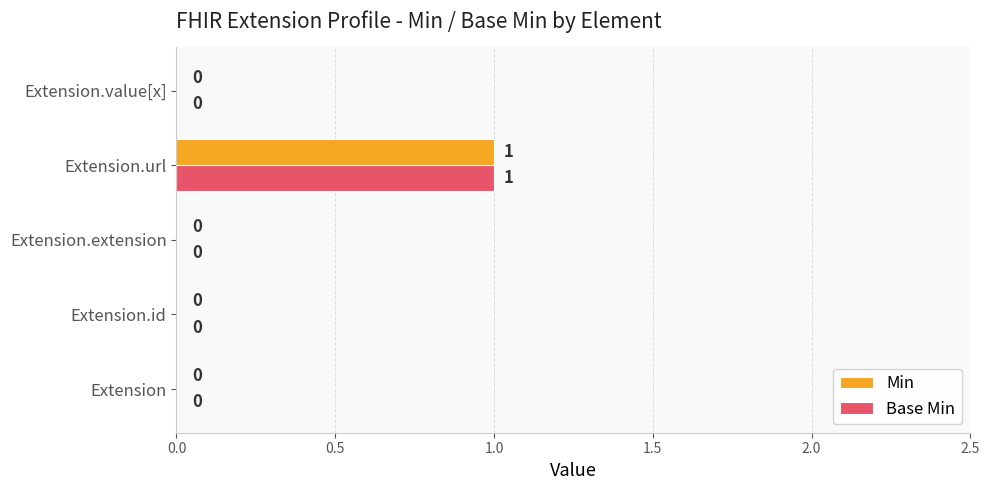

At which category is the sum across all series the highest?

Extension.url